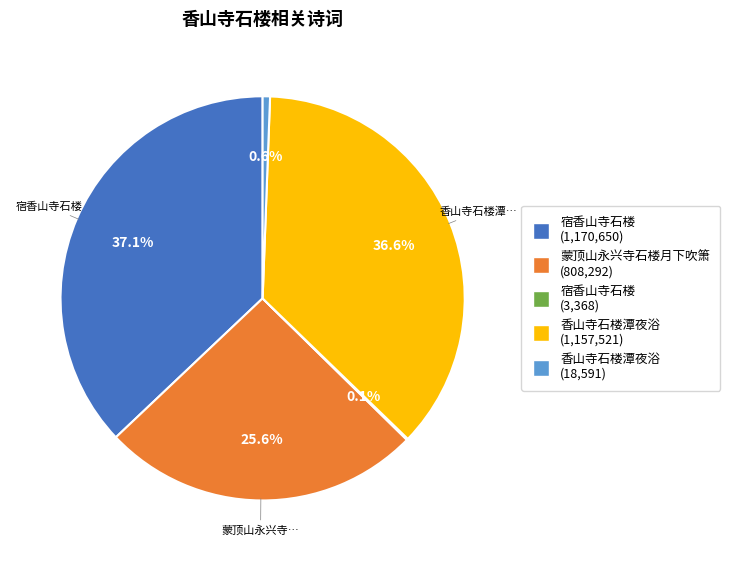

Is there a majority slice in this chart?

No